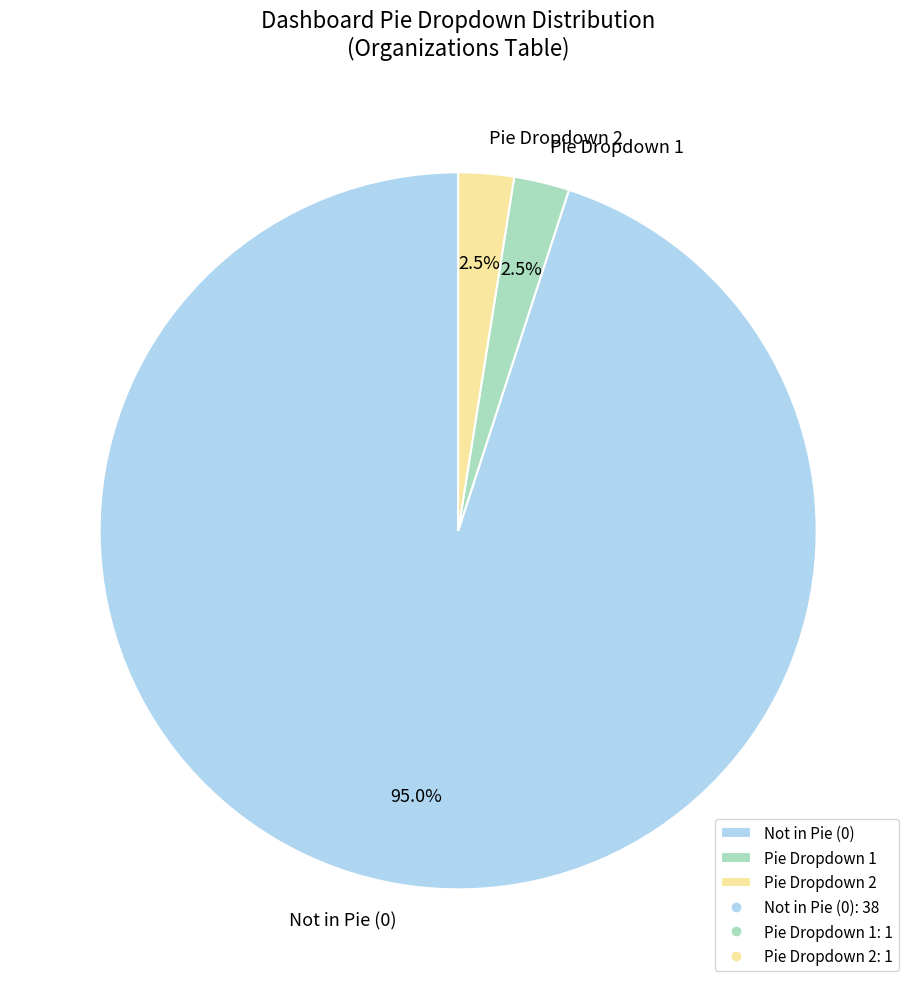

To the nearest percent, what is the average slice percentage?

33%